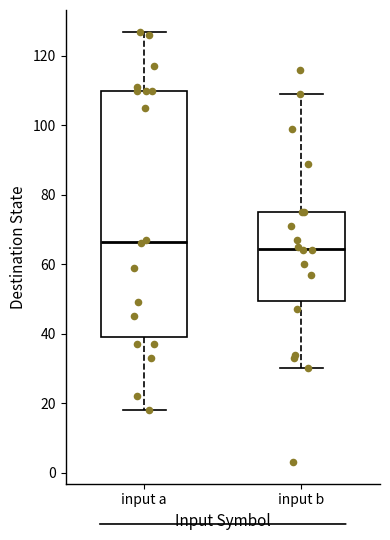

Reading left to right, transcribe this box plot: for each box, give where its median line is, the range the box spans, and where its two whiskers end, as read against the y-axis. The values are not printed on the chart, so give them approximately, as read against the axis.

input a: median 66, box 40 to 110, whiskers 18 to 128
input b: median 64, box 50 to 76, whiskers 30 to 110